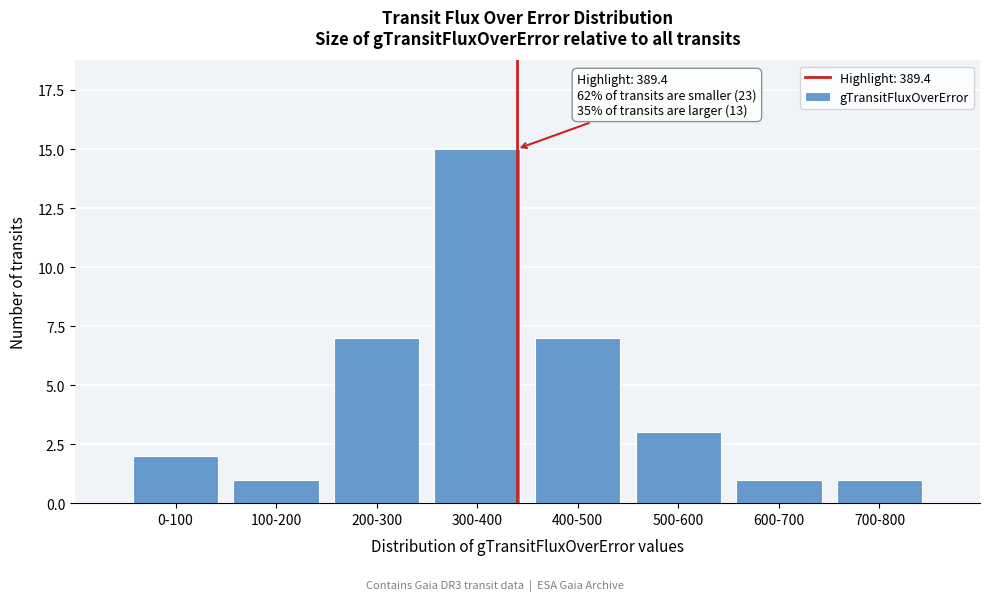

Reading left to right, list all the values displayed in this chart.

2	1	7	15	7	3	1	1